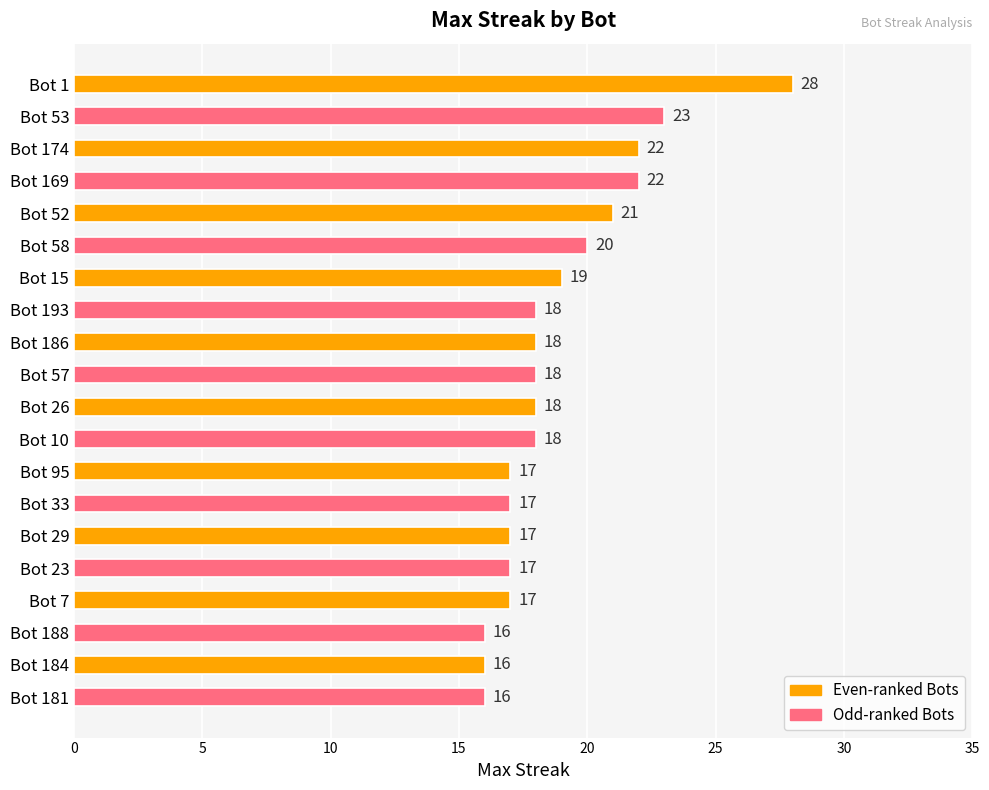

Is it true that the value at Bot 1 is 43?

False